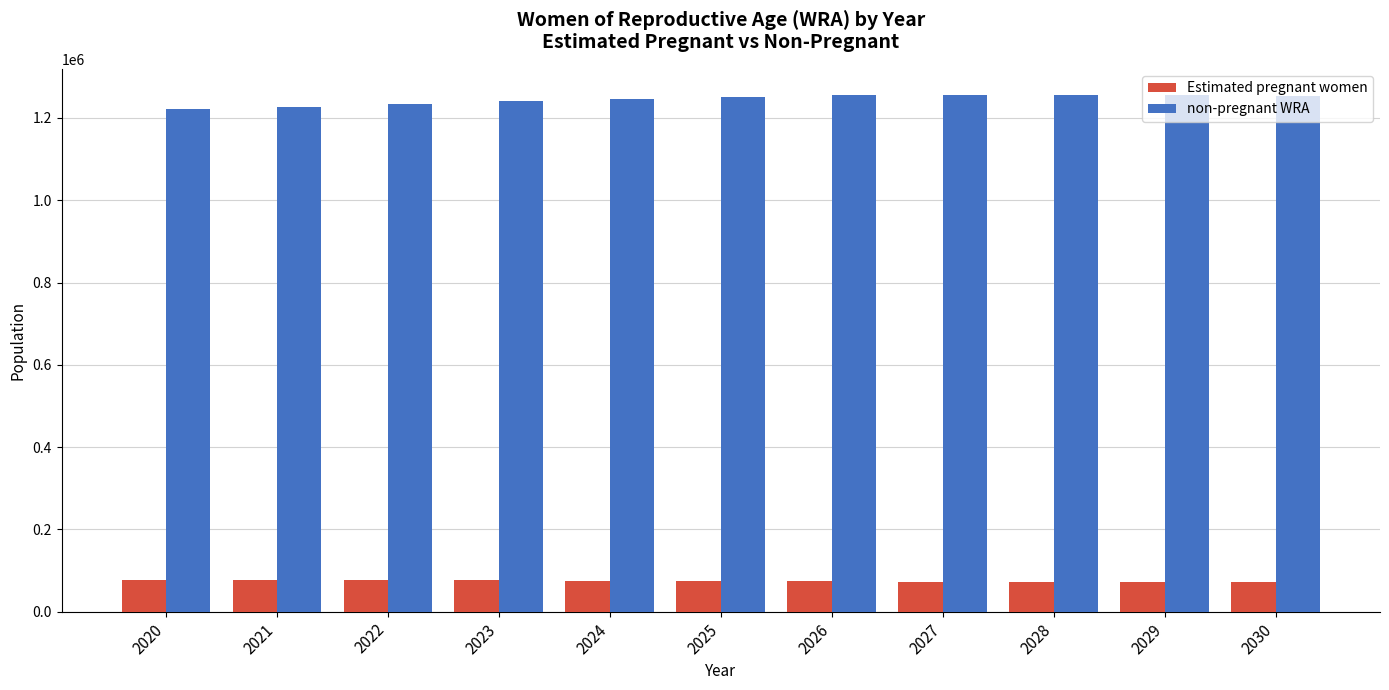

The value of Estimated pregnant women at 2026 is 18384. True or false?

False